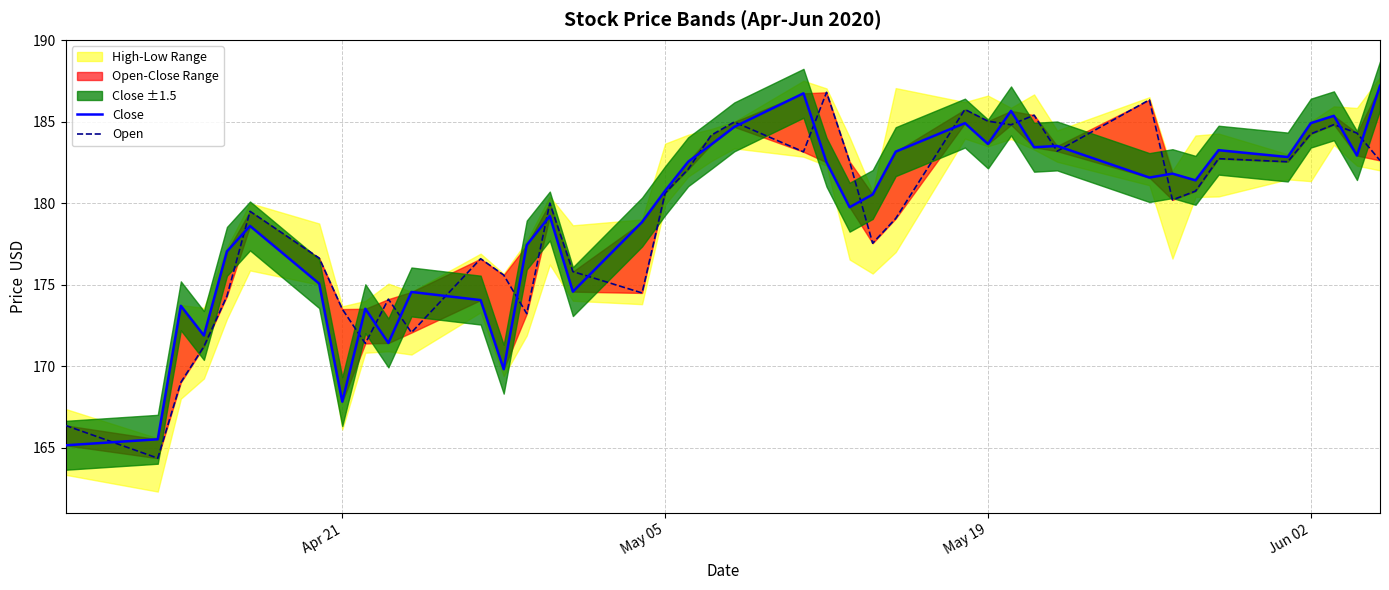

How many intersections are there between Open and Close?

21